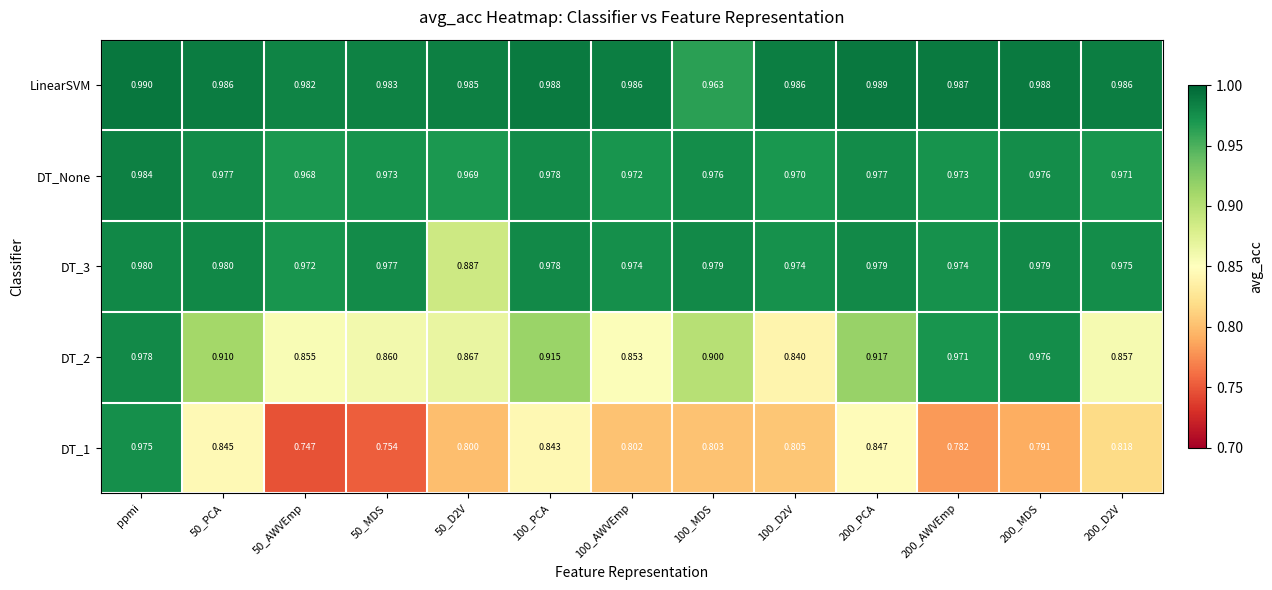

At which label does DT_None reach its peak?

ppmi